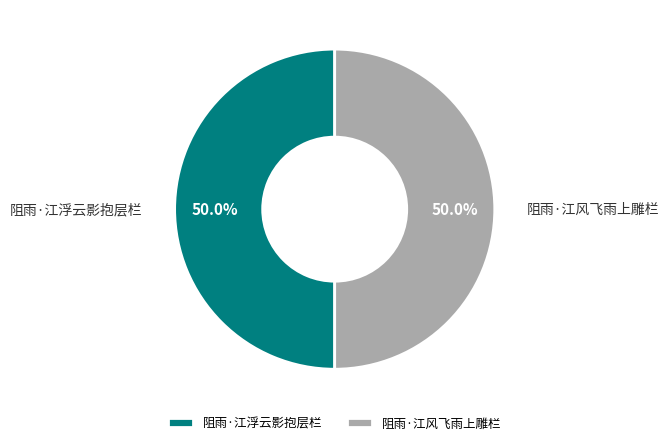

How many segments does this pie chart have?

2